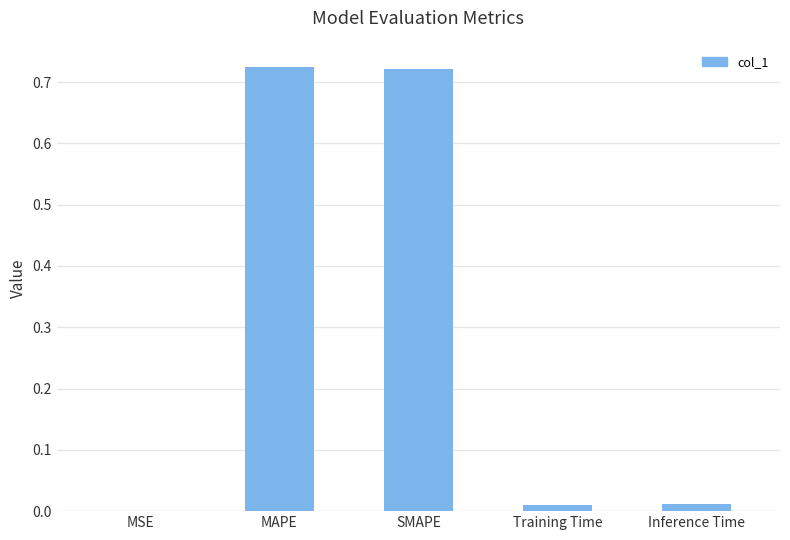

True or false: the data shows 0.0 at Training Time.

True